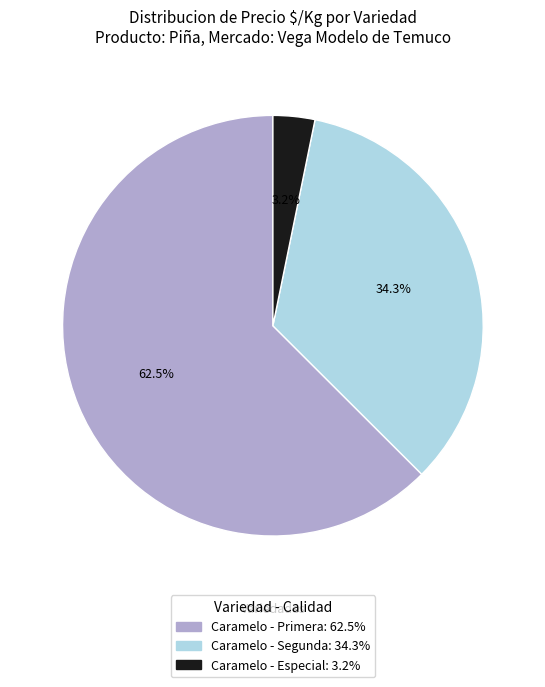

Is there any slice that represents more than half of the pie?

Yes